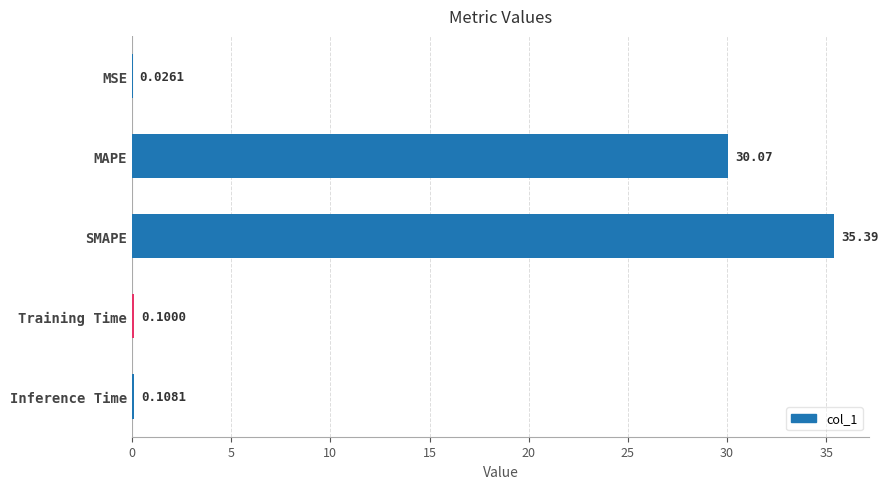

What is the sum of the values at Training Time and SMAPE?

35.5